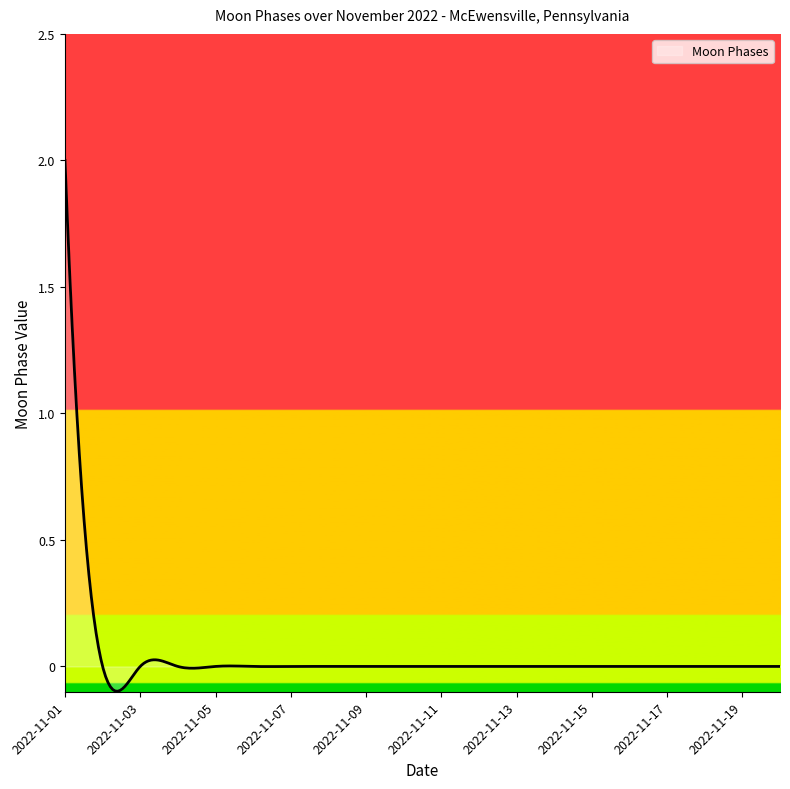

Does the chart display data point markers on the line(s)?

No